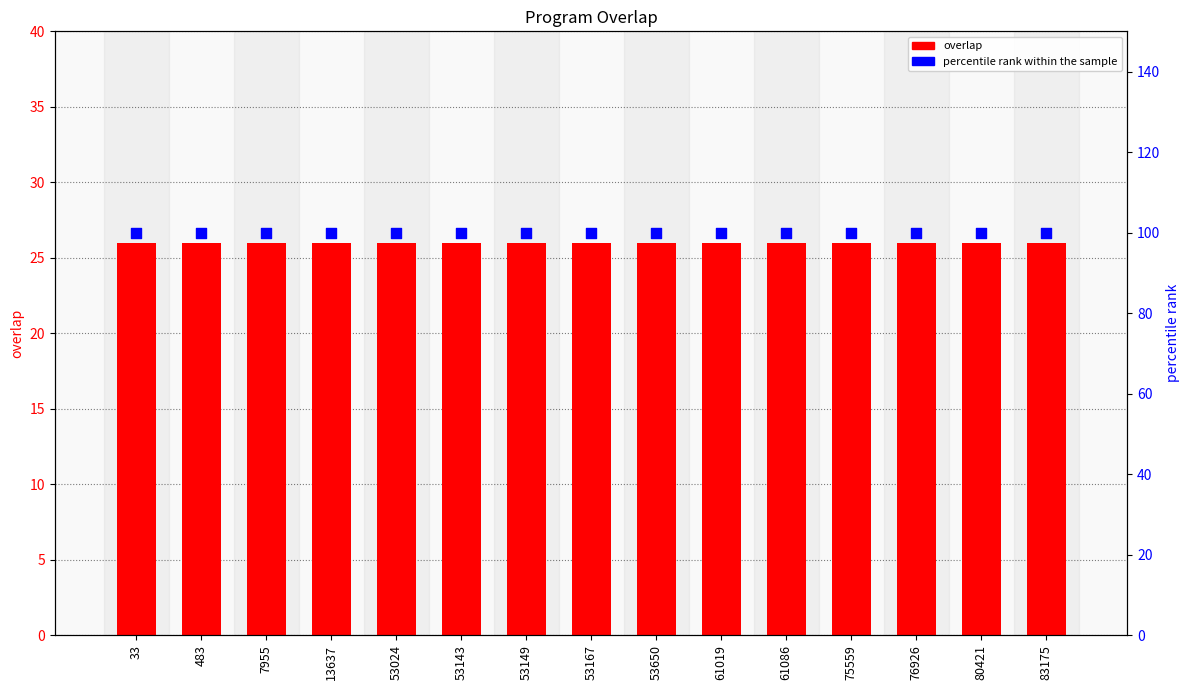

At how many categories does at least one series exceed 83?

15